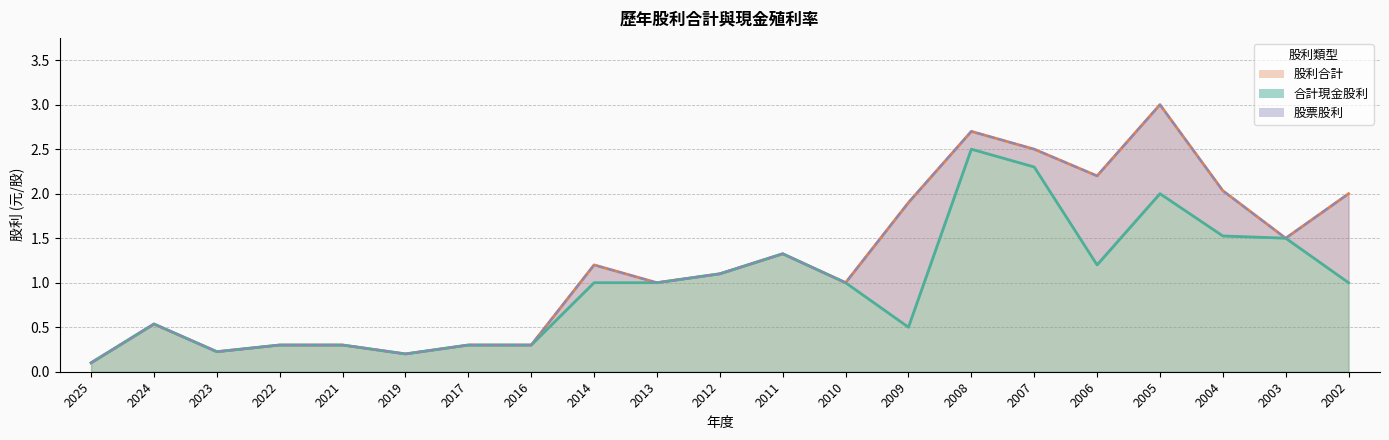

What is the value of the 合計現金股利 point at the 14th from the left?

0.5